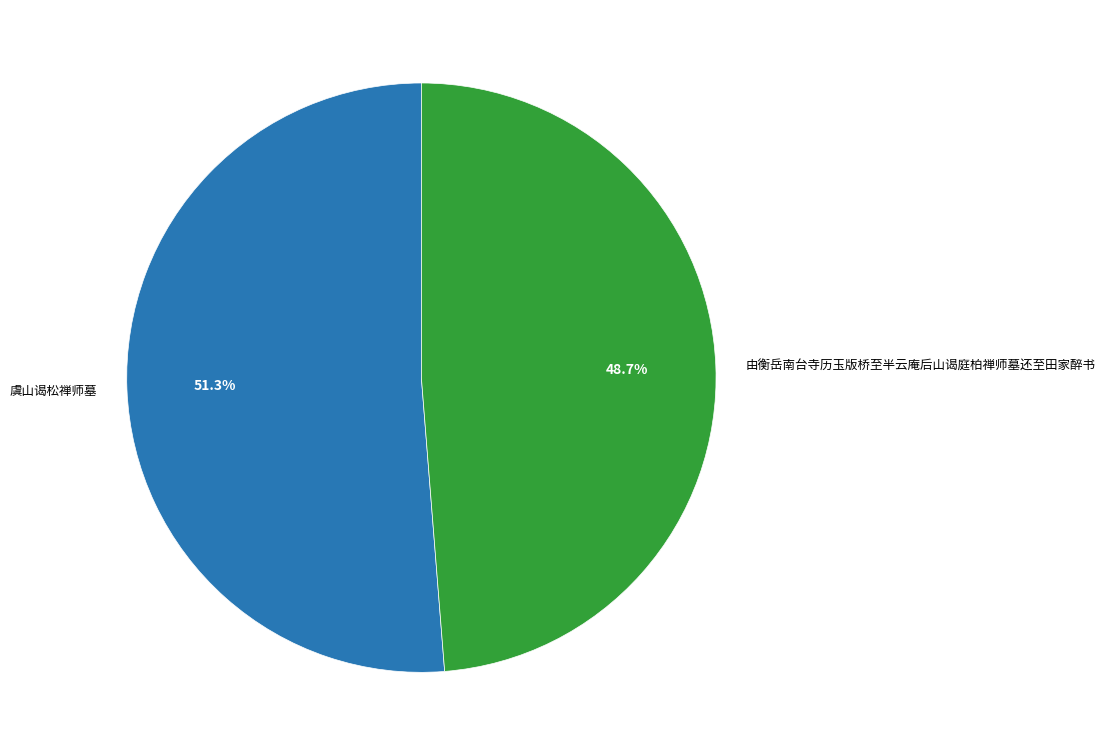

What is the total percentage of 由衡岳南台寺历玉版桥至半云庵后山谒庭柏禅师墓还至田家醉书 and 虞山谒松禅师墓?

100.0%